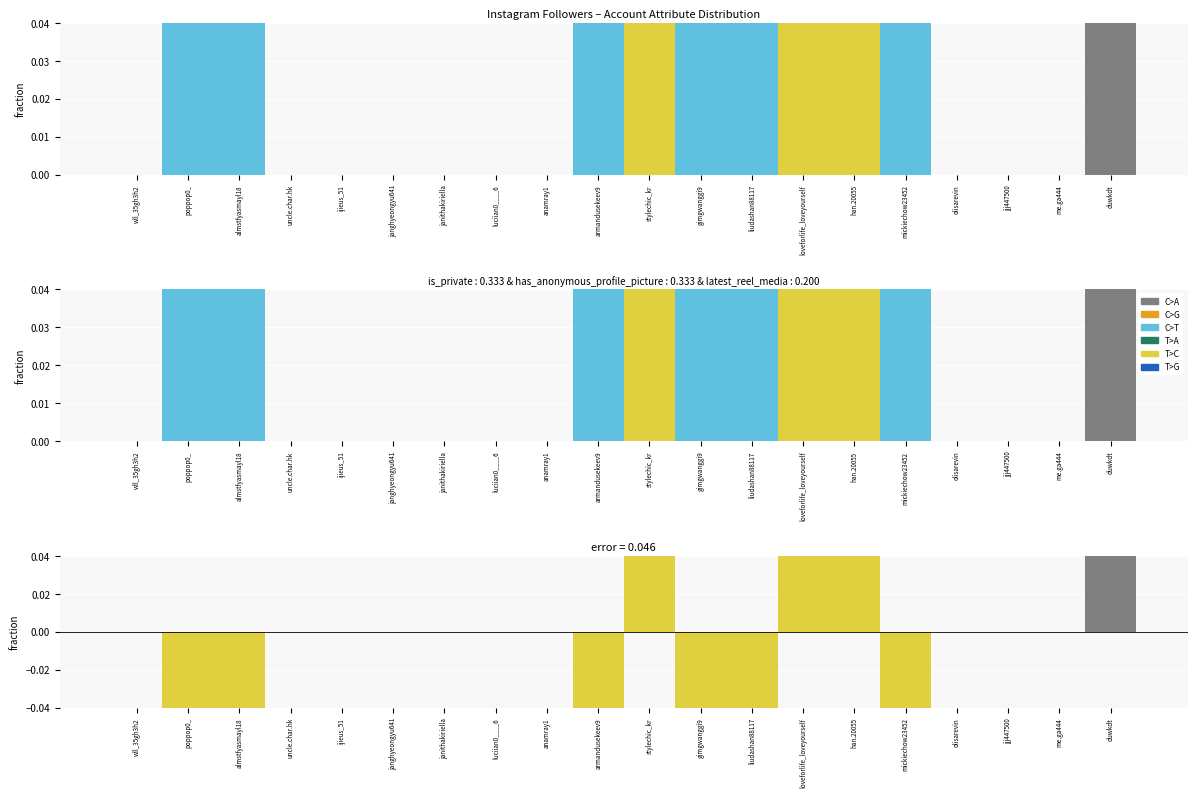

What is the label of the 6th bar from the right?

han.20055